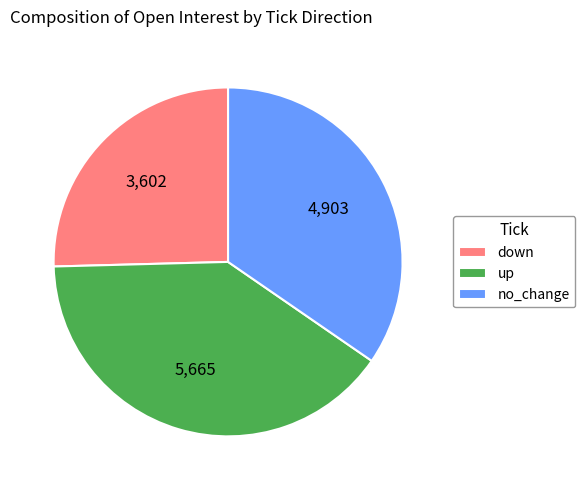

Rank the categories by value from lowest to highest.

down, no_change, up